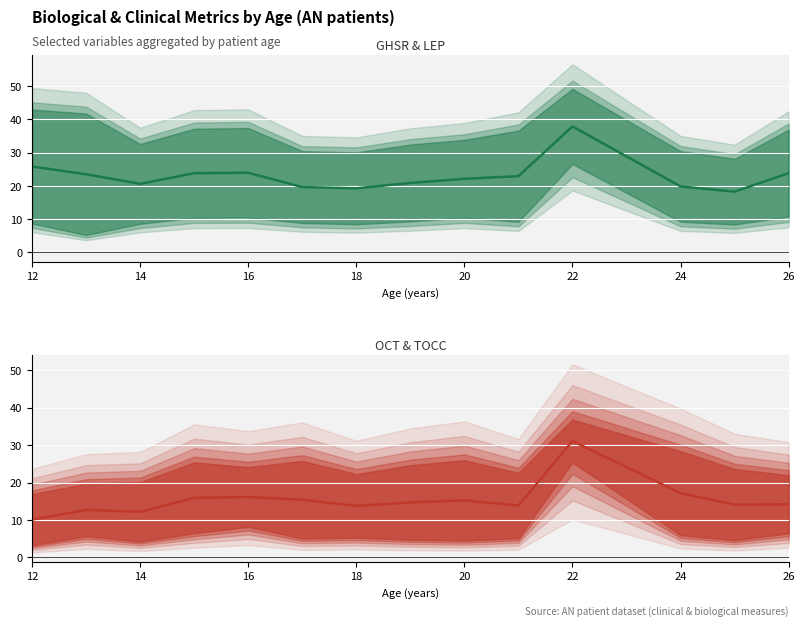

True or false: OCT+TOCC mean has more than 2 points higher than both neighbors.

True